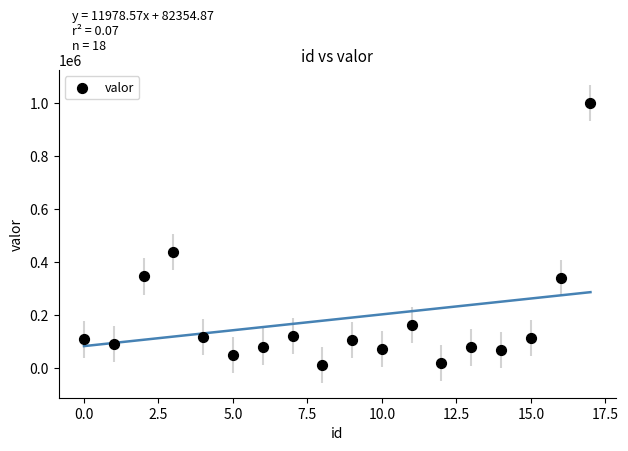

What Y value in the scatter plot is closest to 506159?

437434